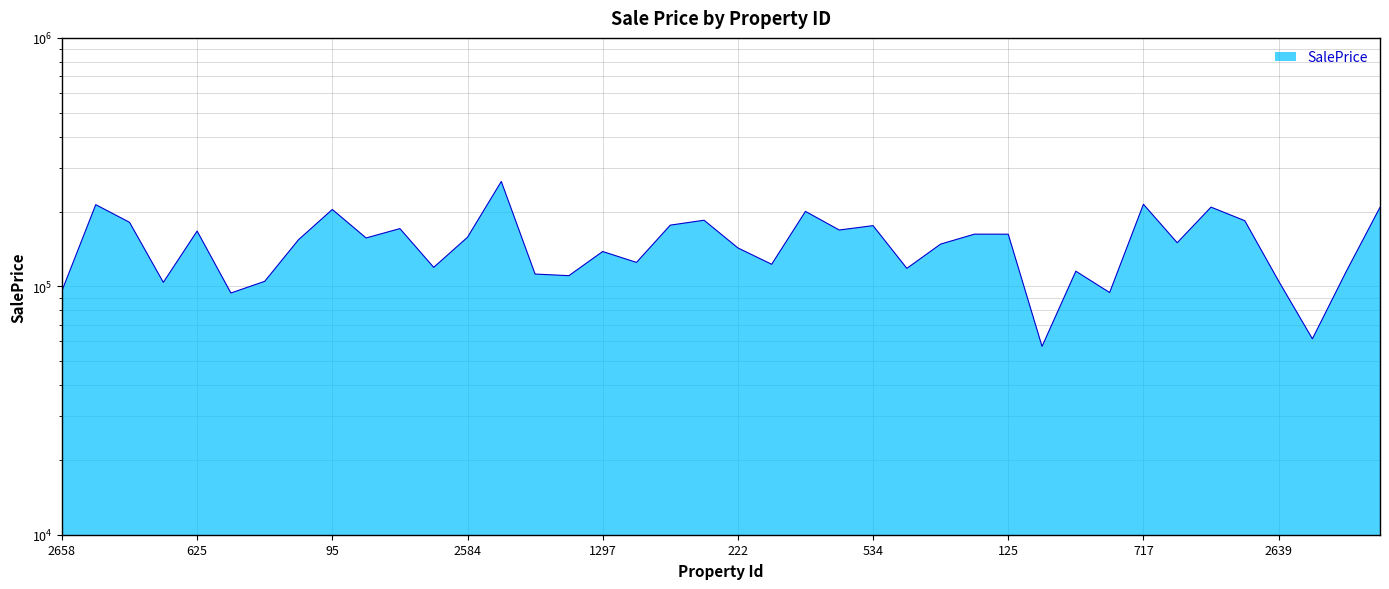

True or false: the data shows 211382.2 at 858.

False